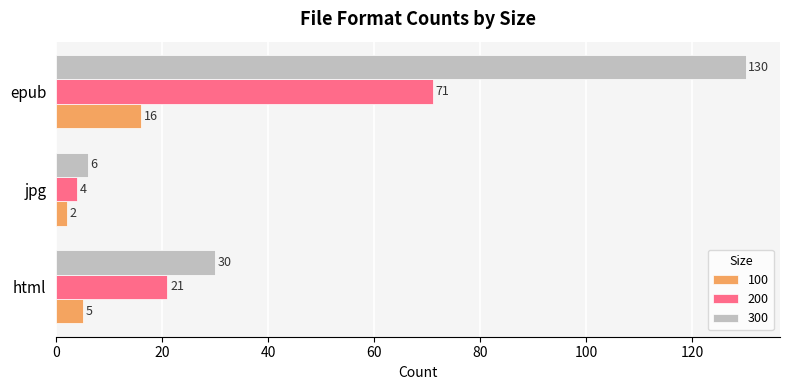

What is the average value of the 300 series?

55